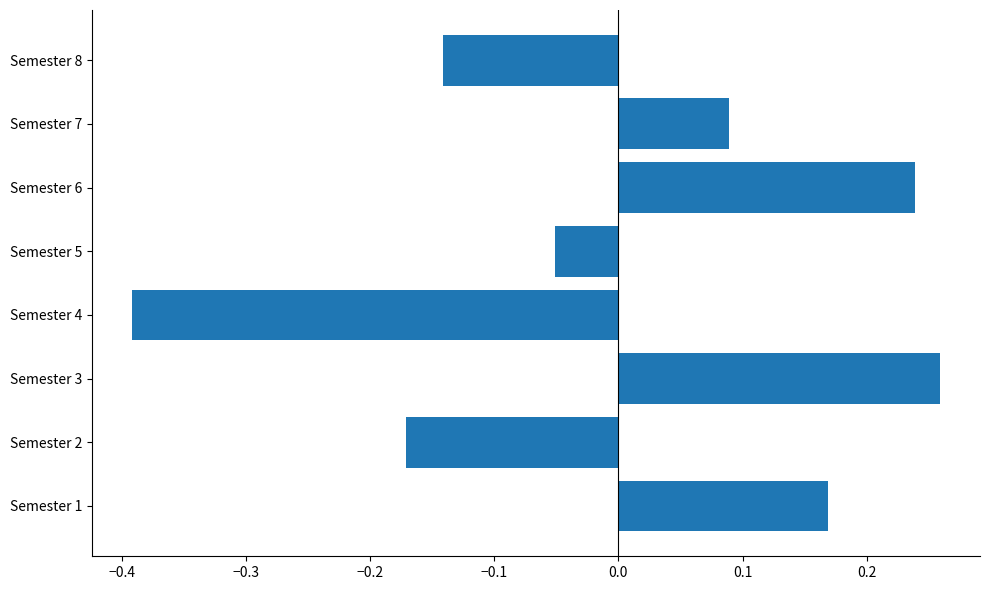

Which category has the highest value across all series?

Semester 3